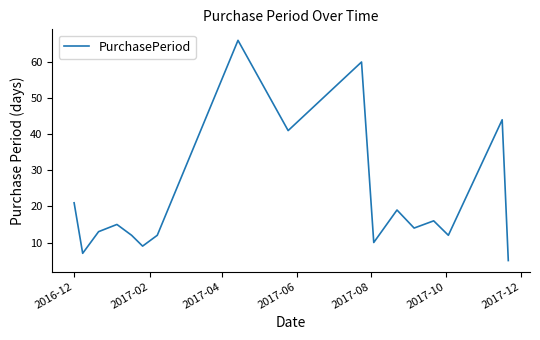

What is the difference between the maximum and minimum values?

61